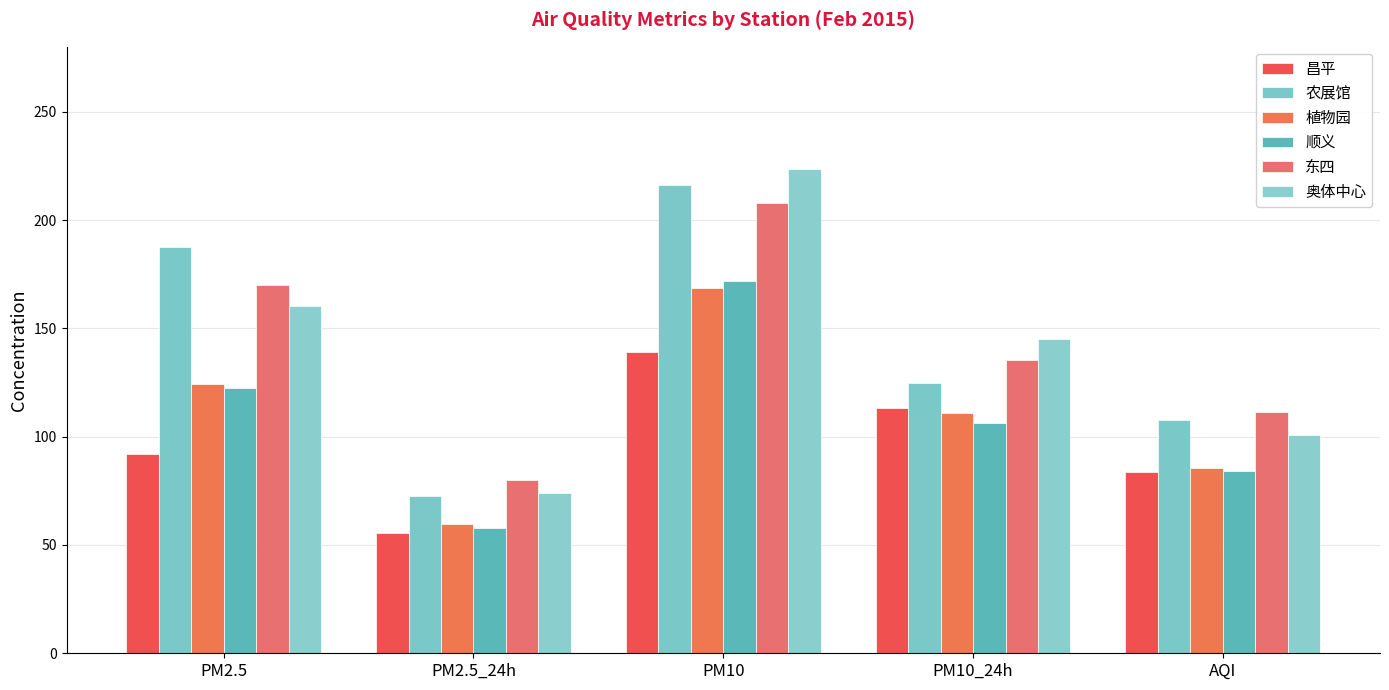

At how many categories does at least one series exceed 145?

3